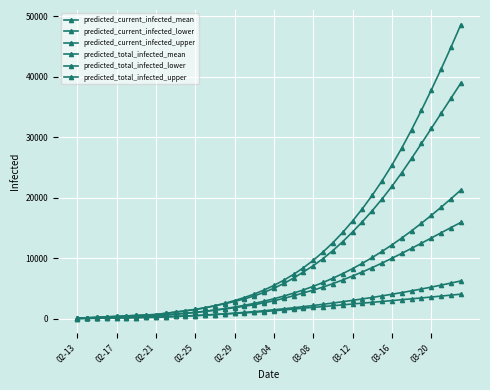

True or false: predicted_current_infected_upper has more than 1 interior local peaks.

False